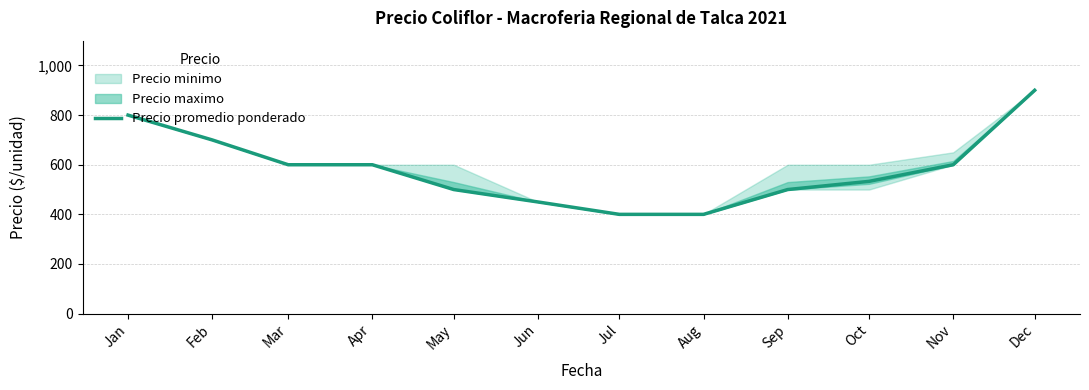

The value at Oct is 285. True or false?

False